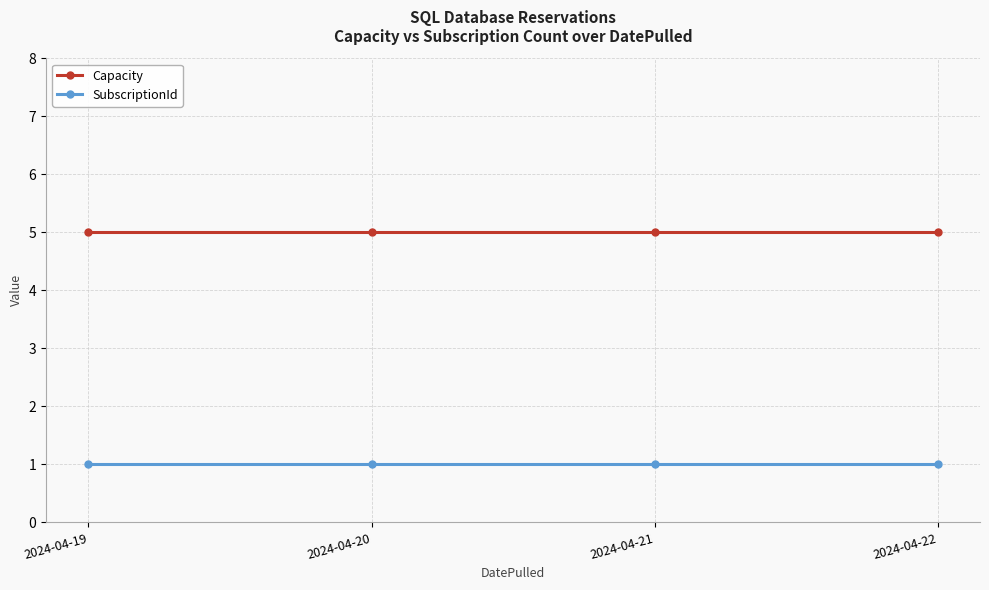

True or false: Capacity has a value of 2 at 2024-04-22.

False